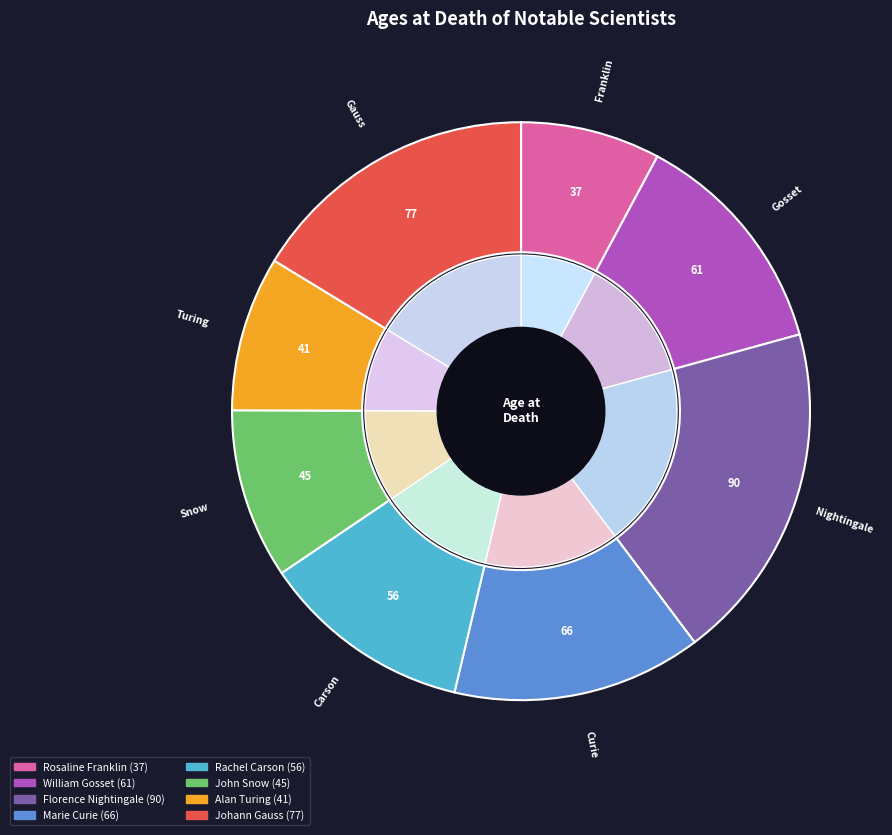

Do Alan Turing and Marie Curie together represent more than half of the pie?

No